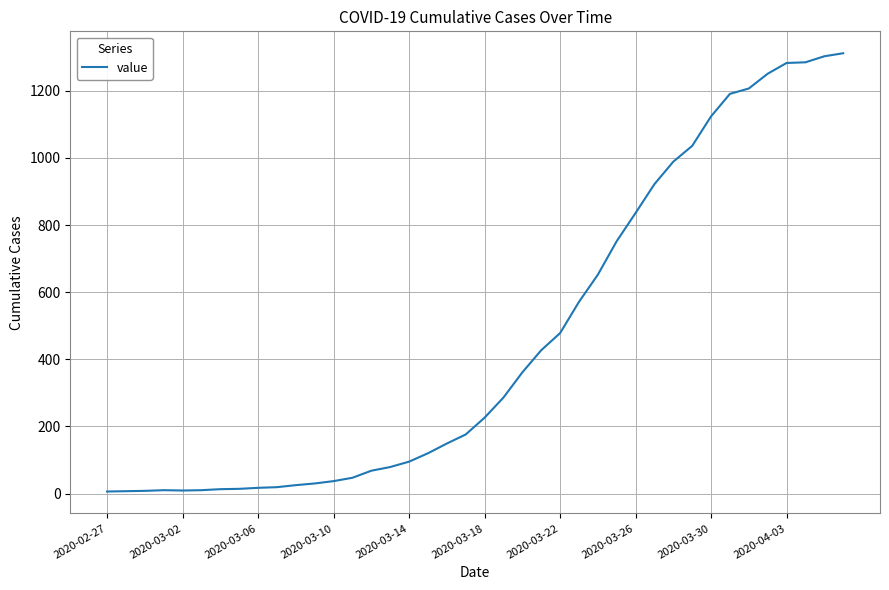

What is the difference between the maximum and minimum values?

1306